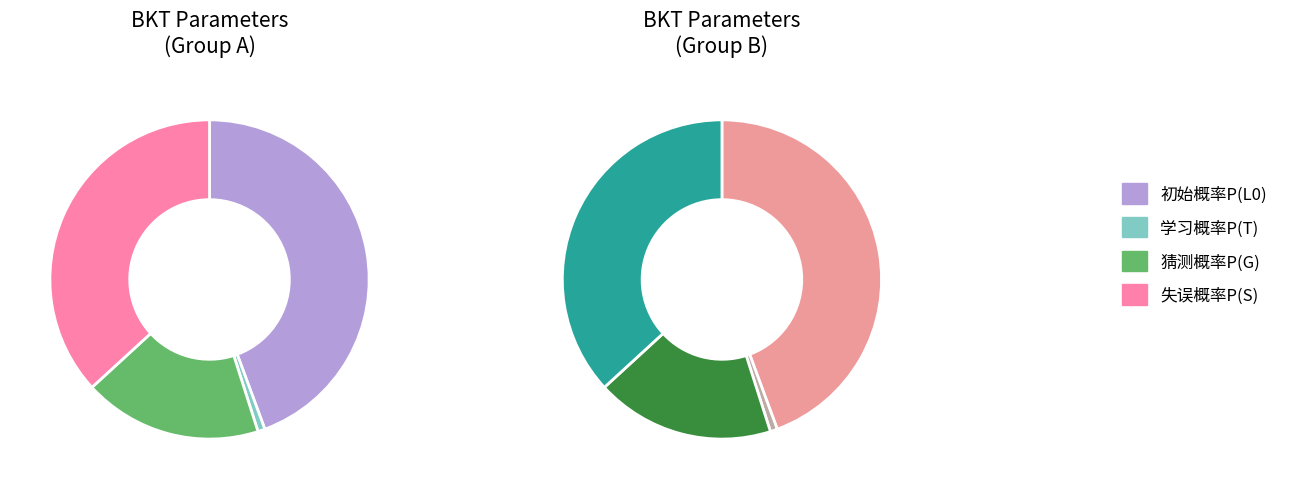

To the nearest percent, what percentage of the pie is 猜测概率P(G)?

18%